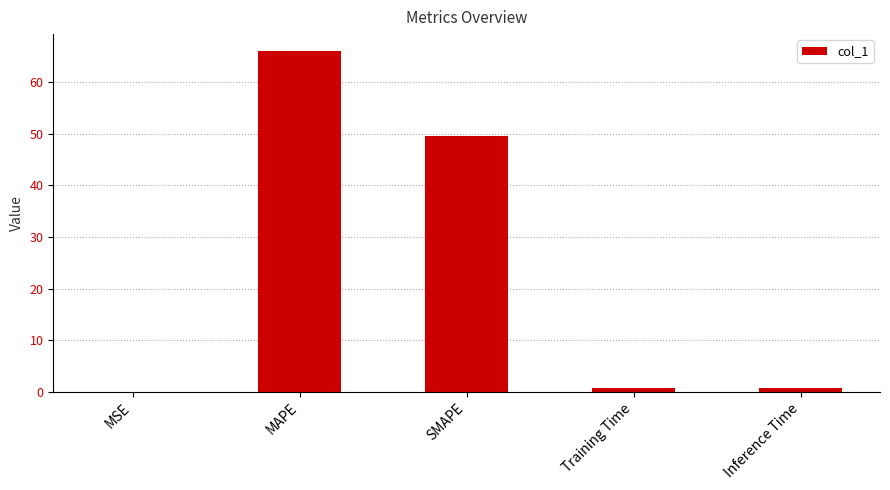

The chart shows a value of 24.8 at MAPE. True or false?

False